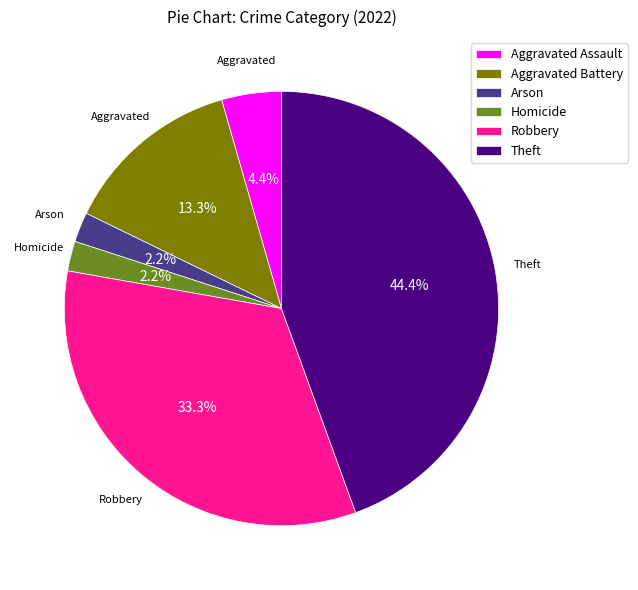

Which has a higher value, Robbery or Homicide?

Robbery